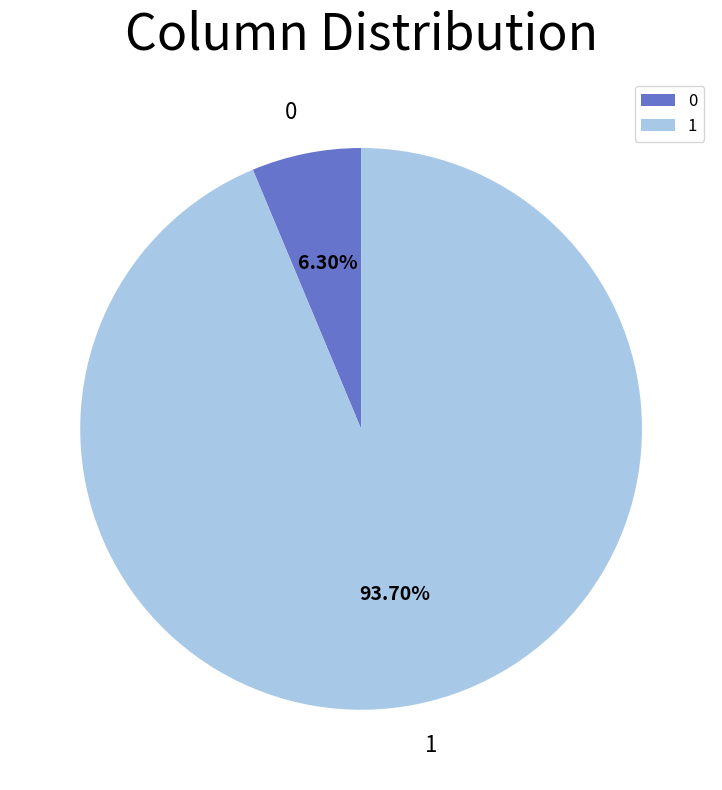

To the nearest percent, what is the difference between the 1 and 0 slice percentages?

87%